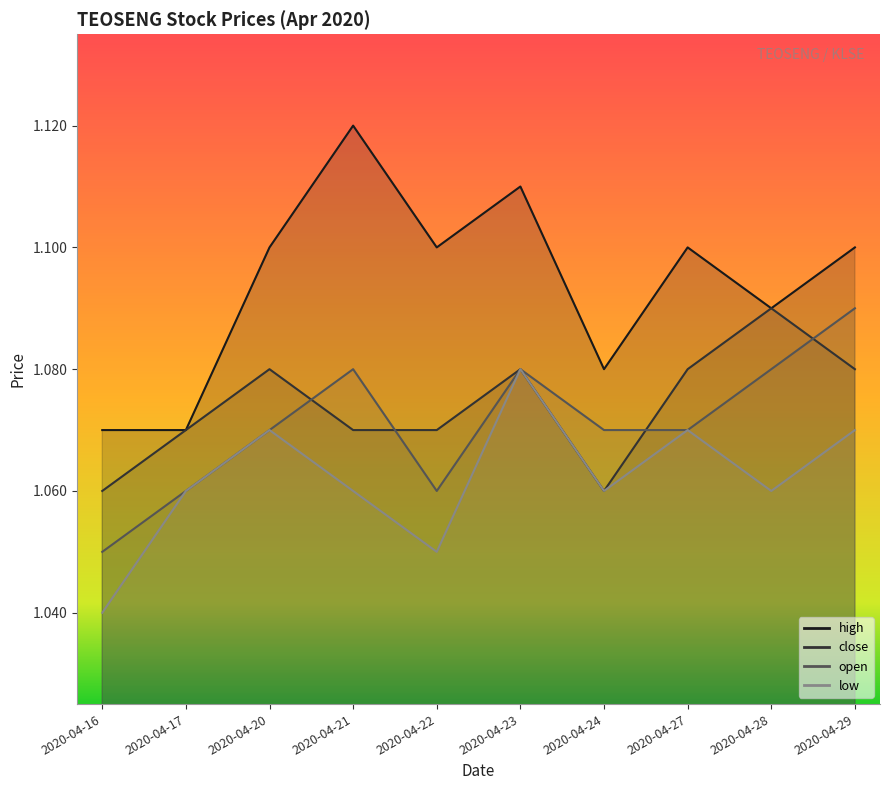

True or false: low and open intersect in this chart.

False